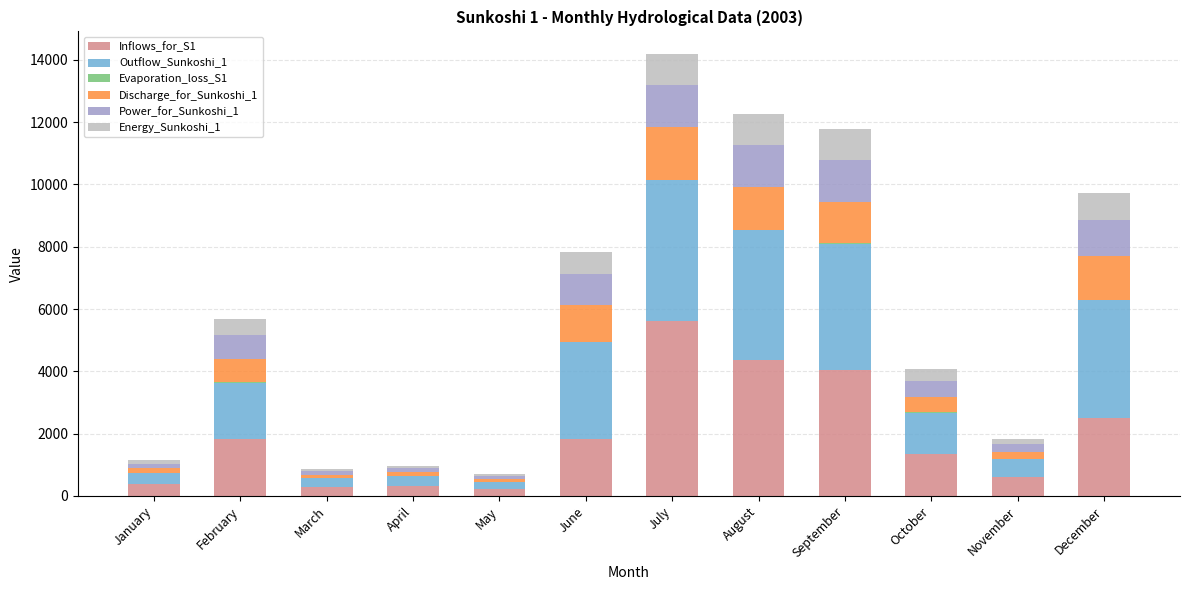

At which category is the sum across all series the highest?

July